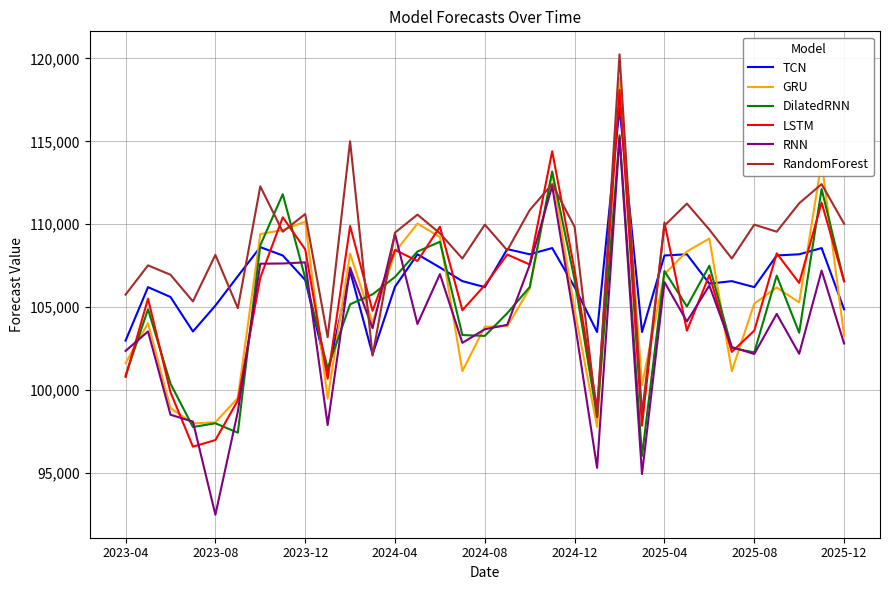

Which series has the largest total across all categories?

RandomForest